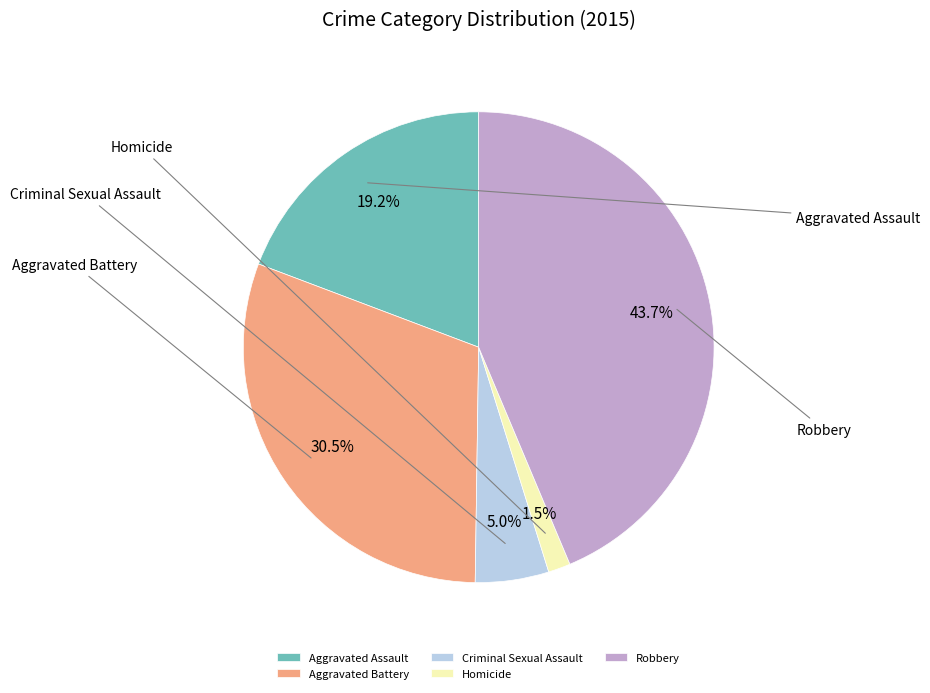

Is the sum of Robbery and Homicide greater than half?

No